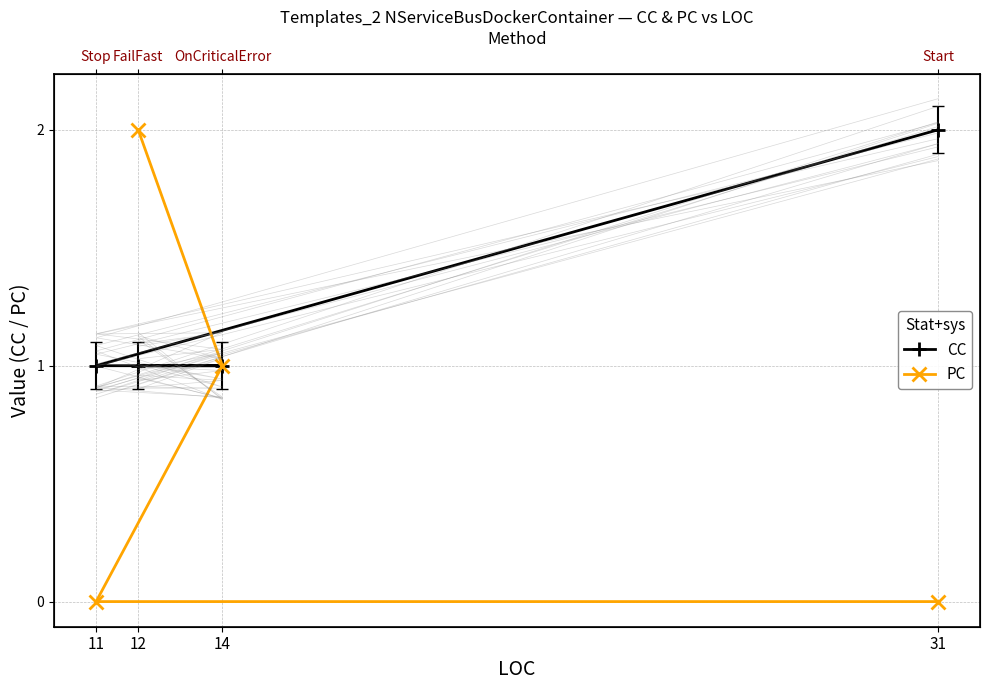

At which label is PC closest to 1?

14